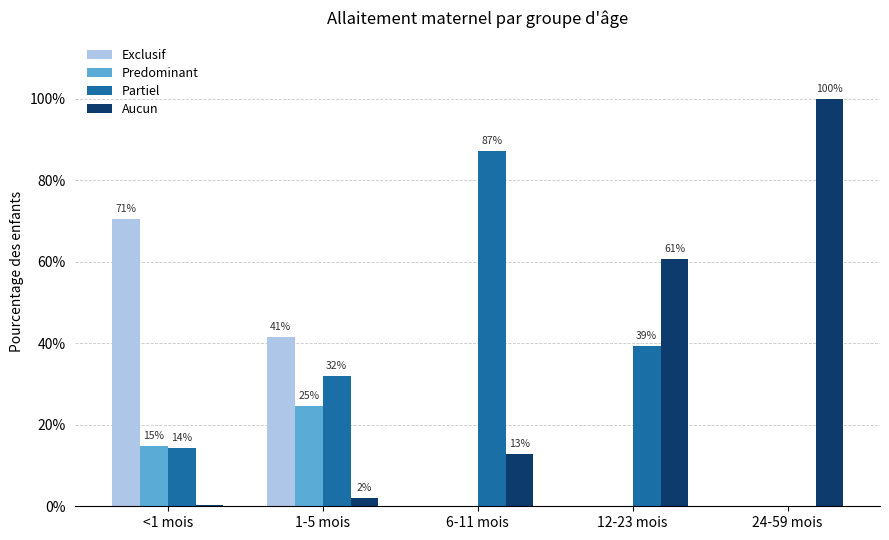

What is the average value of the Predominant series?

0.1